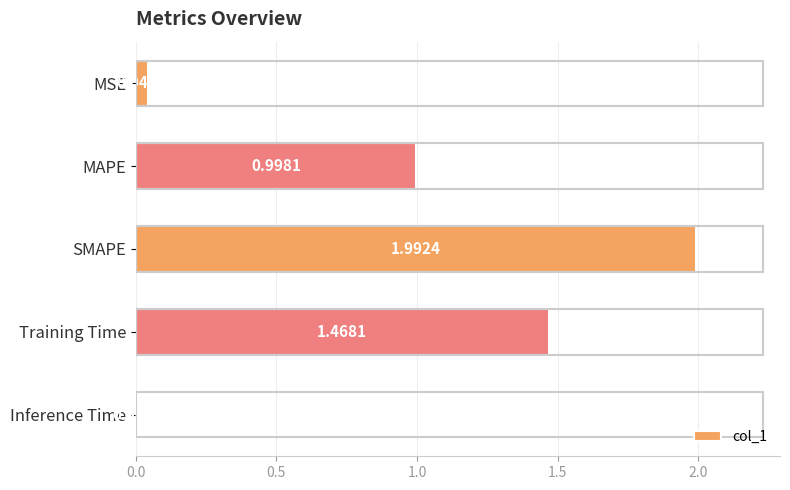

Rank the categories by value from lowest to highest.

Inference Time, MSE, MAPE, Training Time, SMAPE